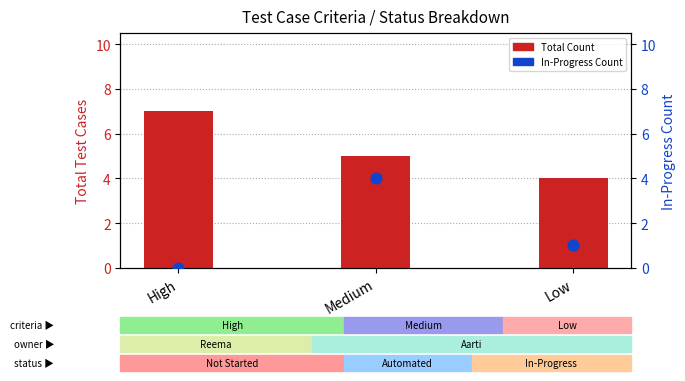

Which series has the largest Y range (max minus min)?

In-Progress Count